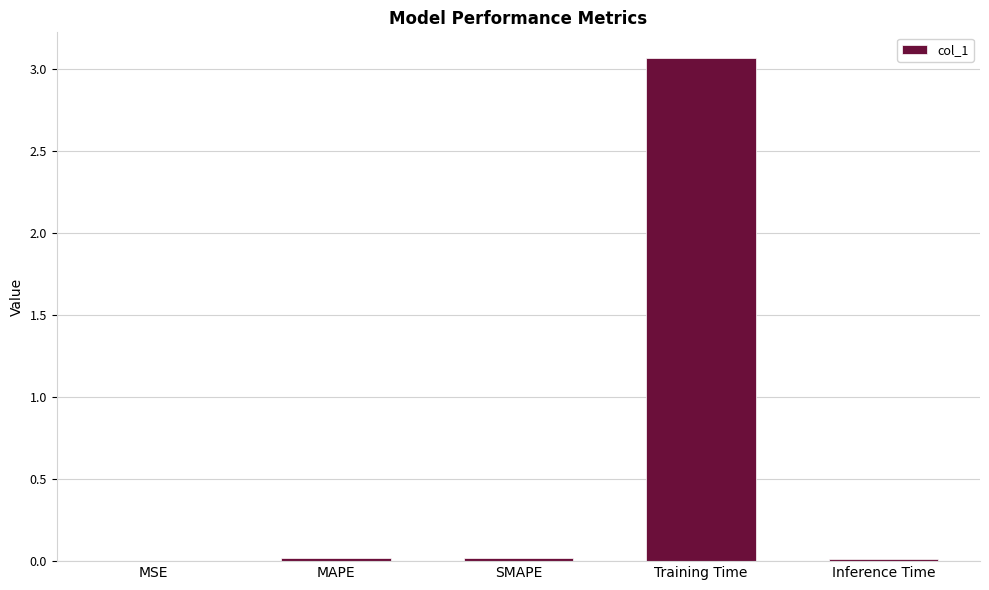

How many series are shown in this chart?

1